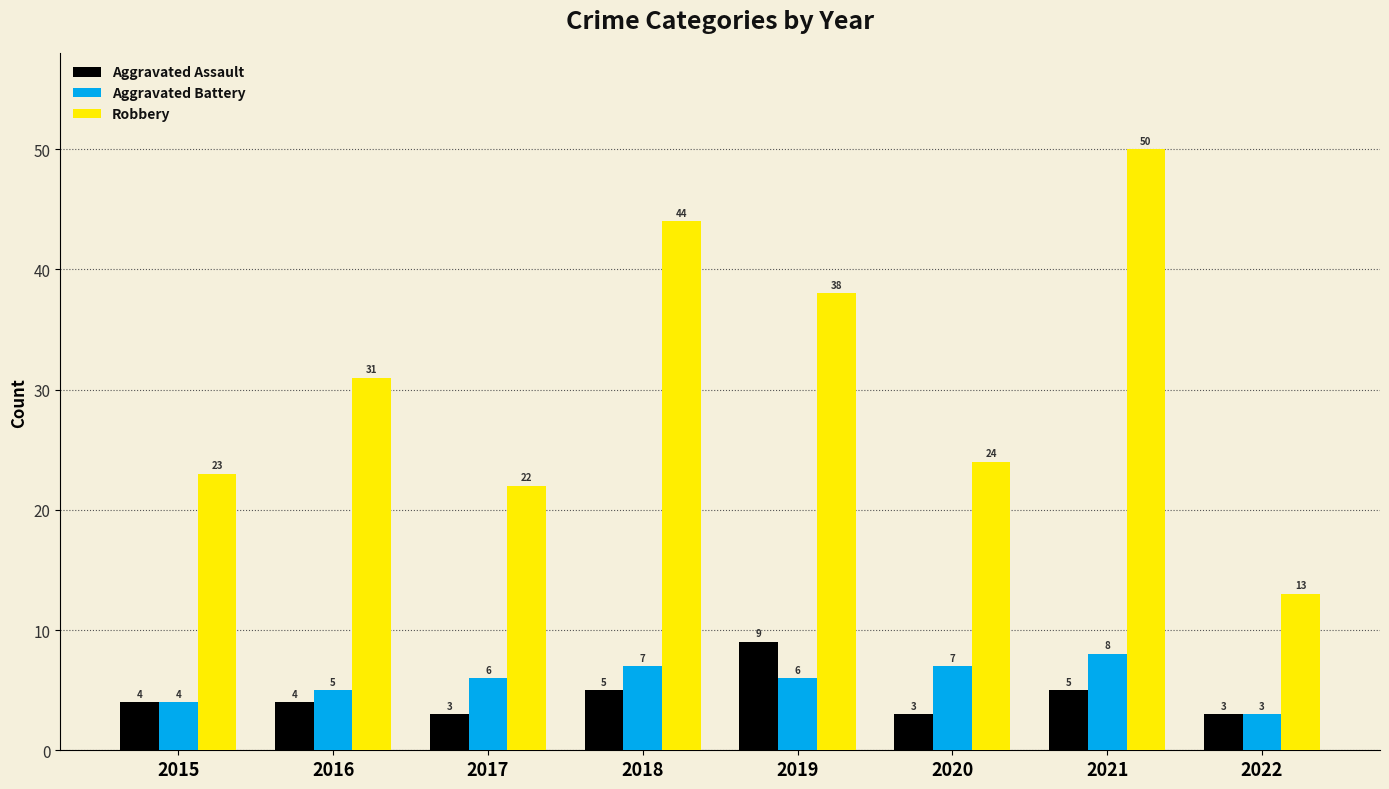

Does the chart contain stacked bars?

No